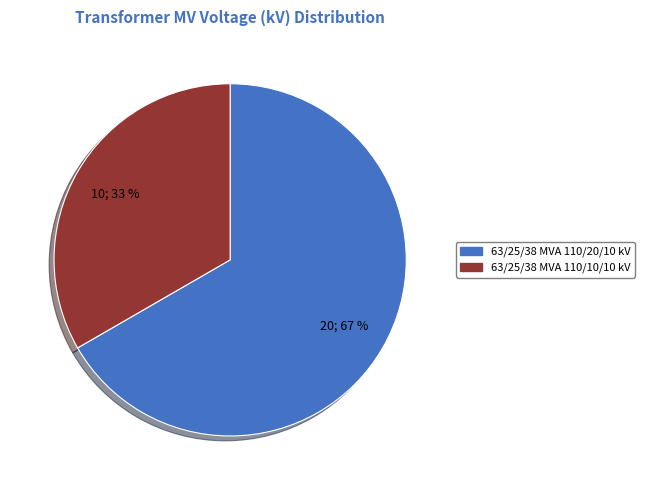

Count the number of slices in the pie.

2